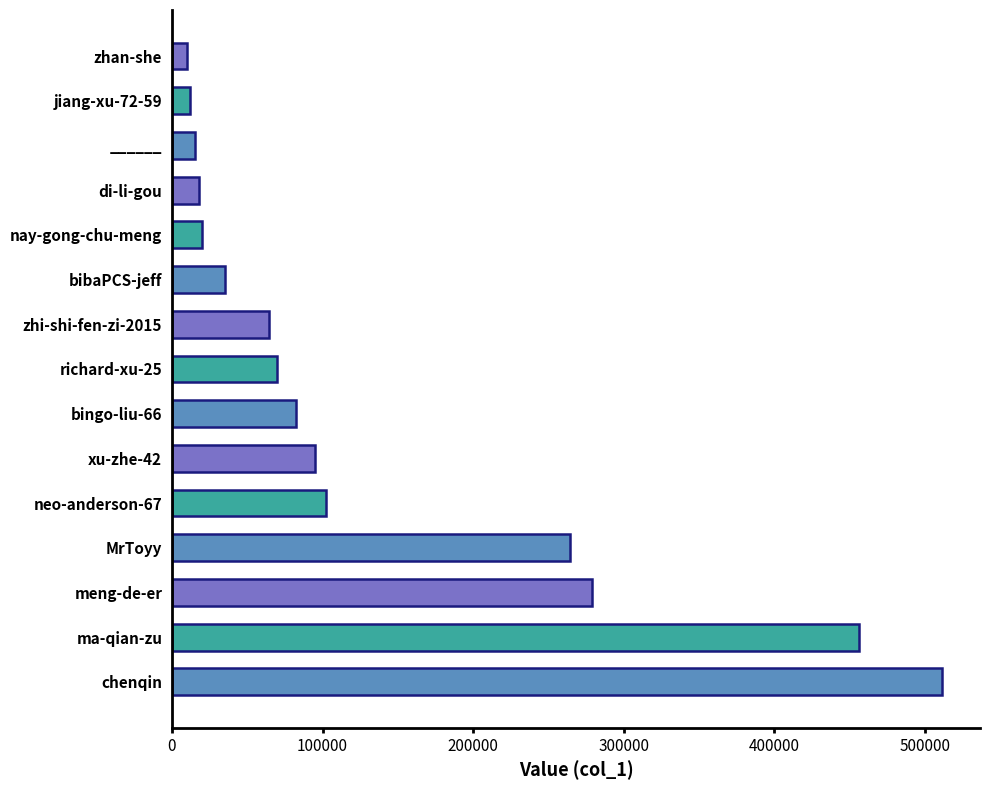

What is the approximate value at bibaPCS-jeff?

35168